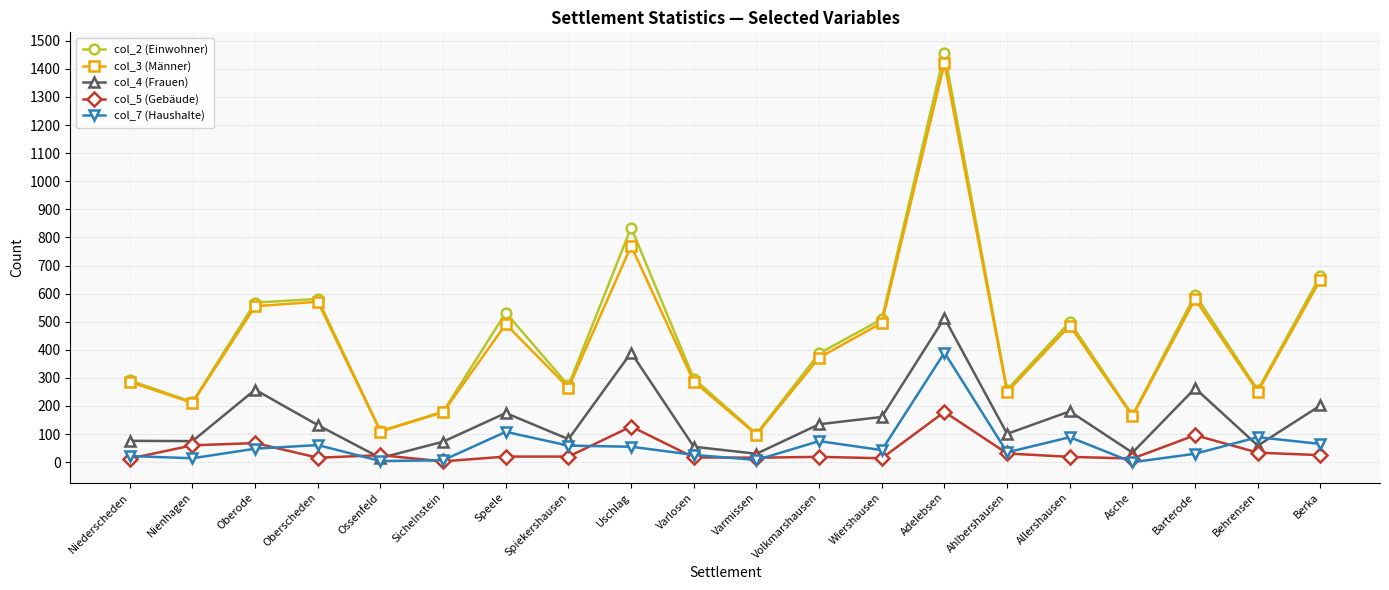

What position from the right is Ahlbershausen?

6